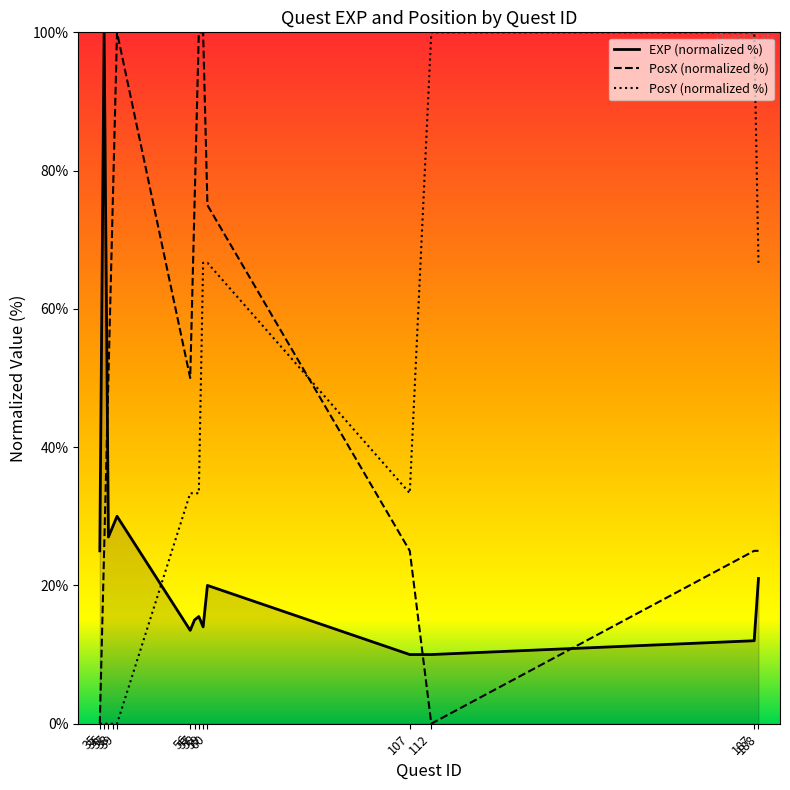

Which series has the widest spread of values?

PosX (normalized %)